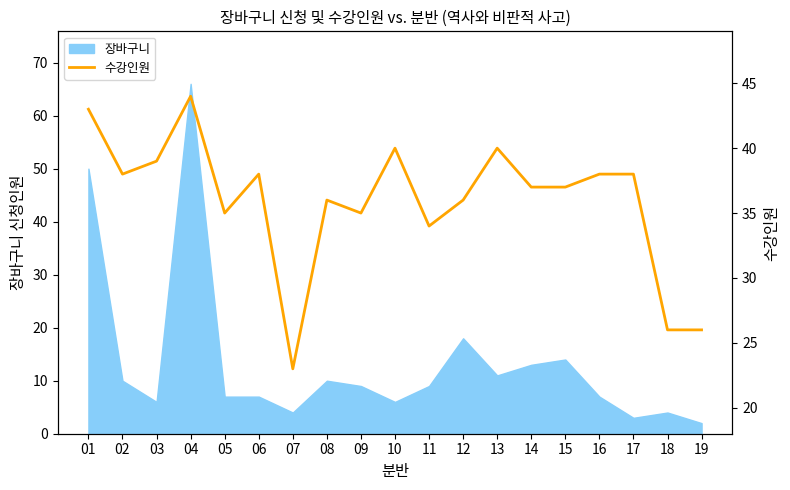

The chart shows a value of 39 at 03. True or false?

True